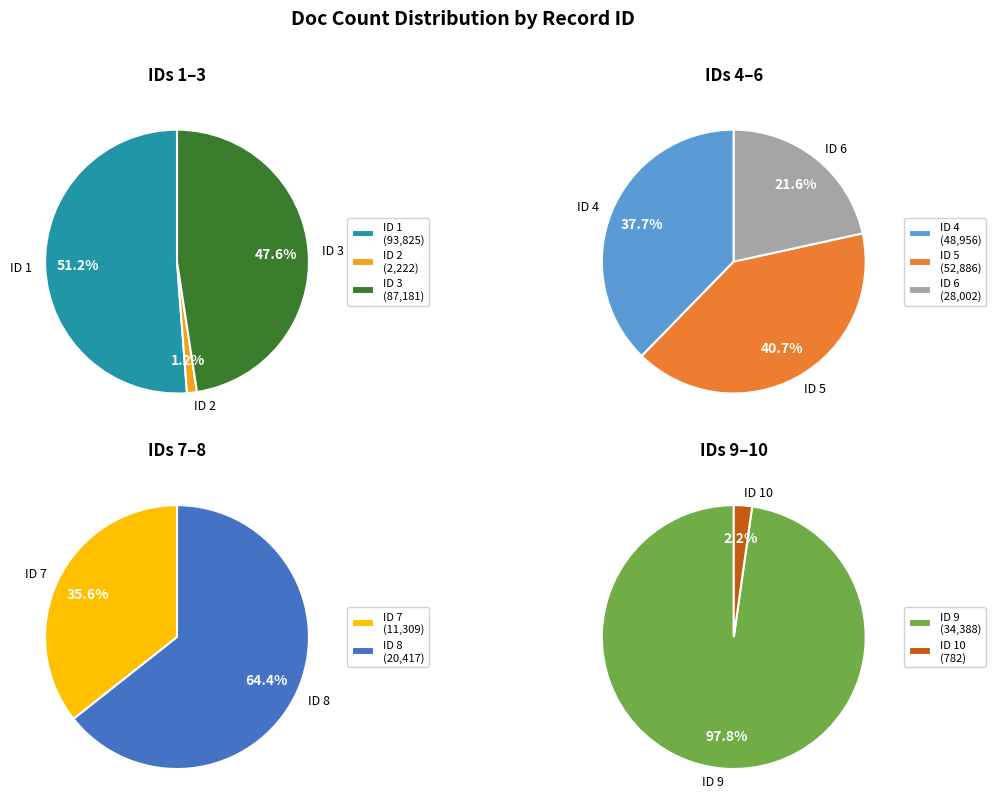

Combined, what portion of the pie is 8 and 10?

5.6%